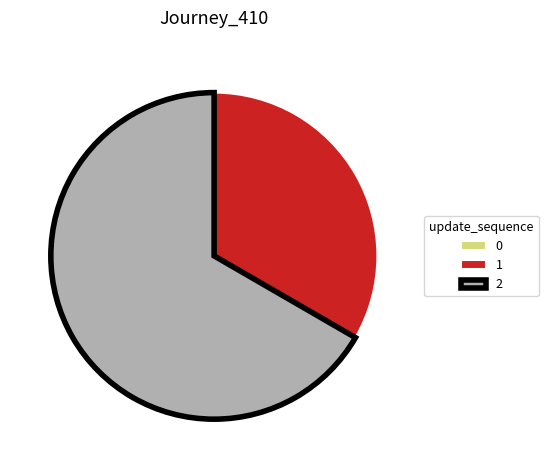

Is the sum of 1 and 2 greater than half?

Yes